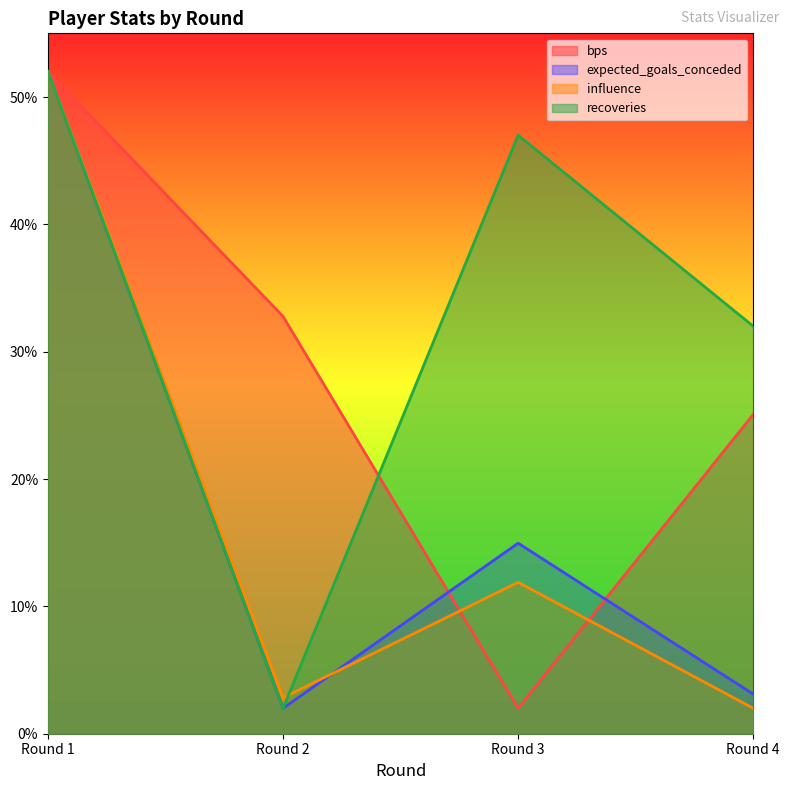

What is the difference between the maximum and second lowest values in the bps series?

26.9